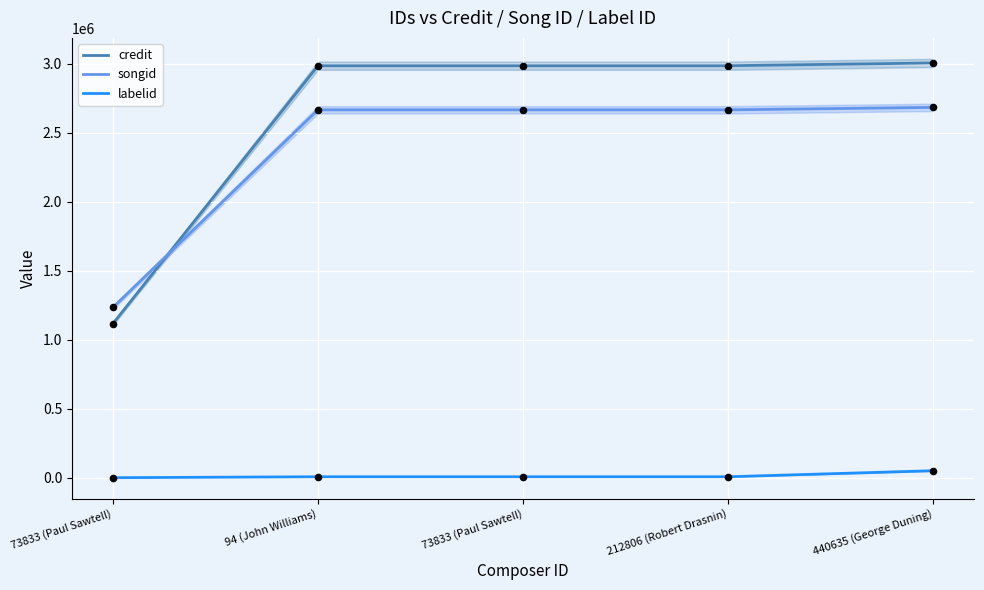

Which series contains the lowest Y value?

labelid